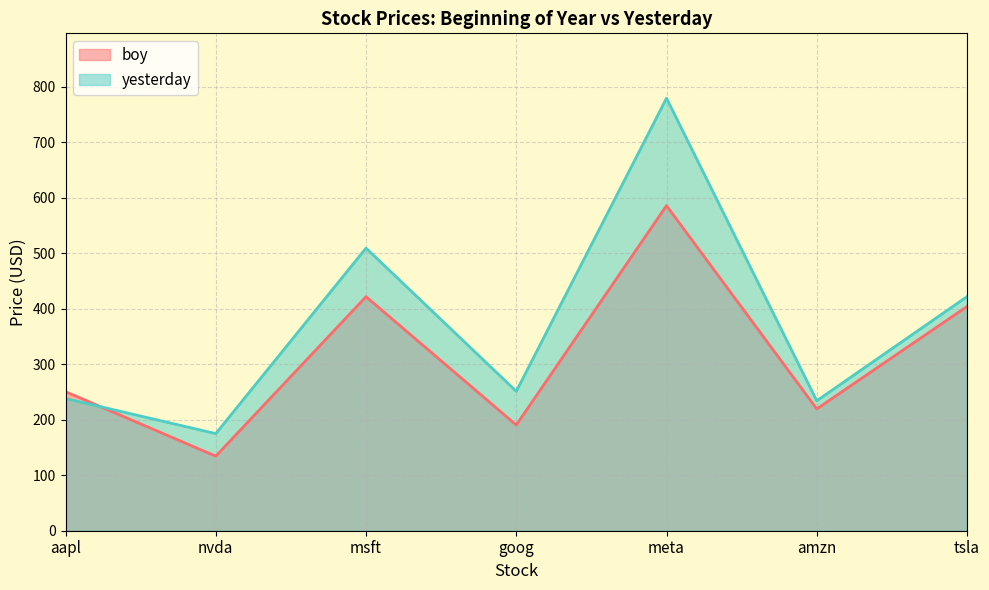

Rank the categories by boy value from highest to lowest.

meta, msft, tsla, aapl, amzn, goog, nvda